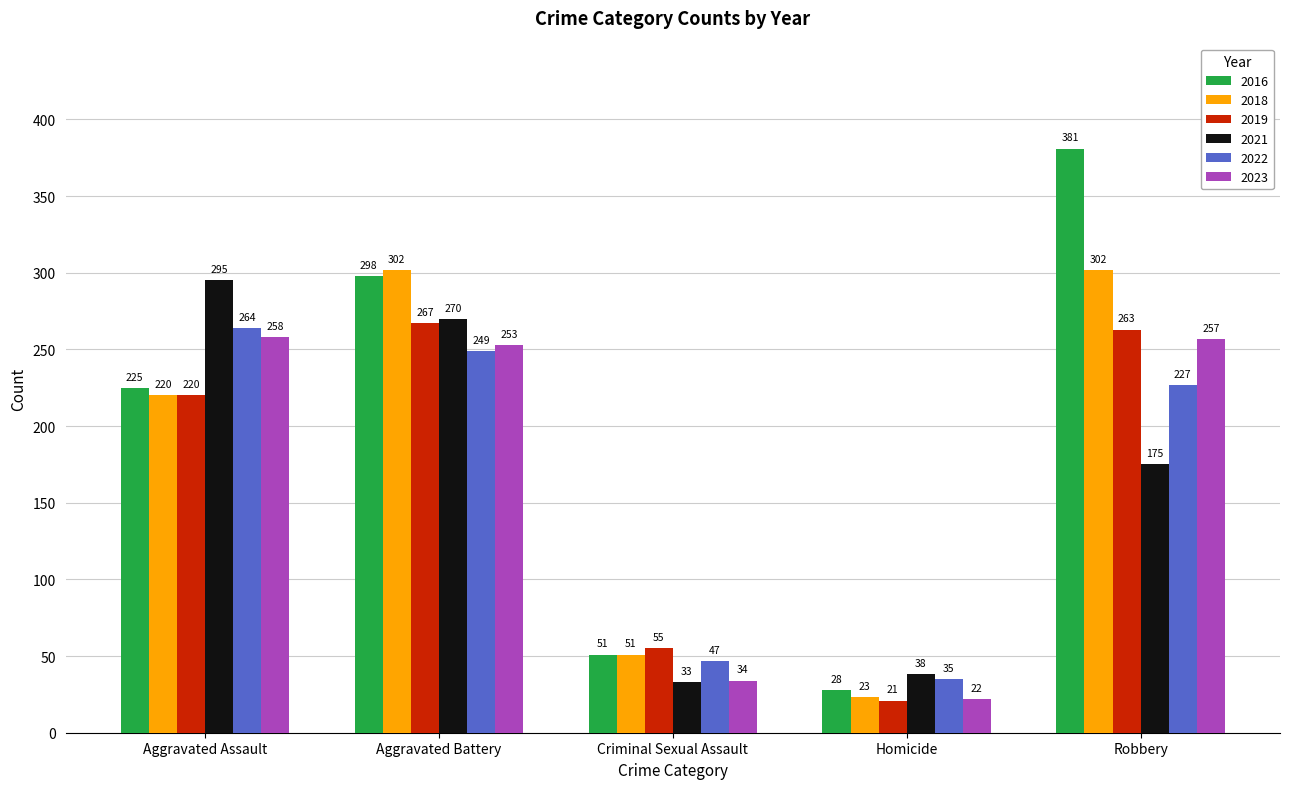

How many data points does each series have?

5